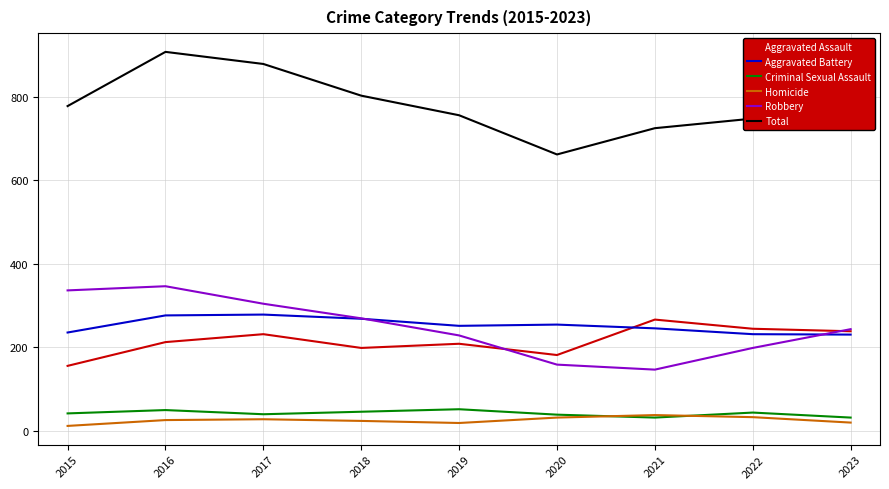

True or false: Robbery has more than 0 interior local peaks.

True